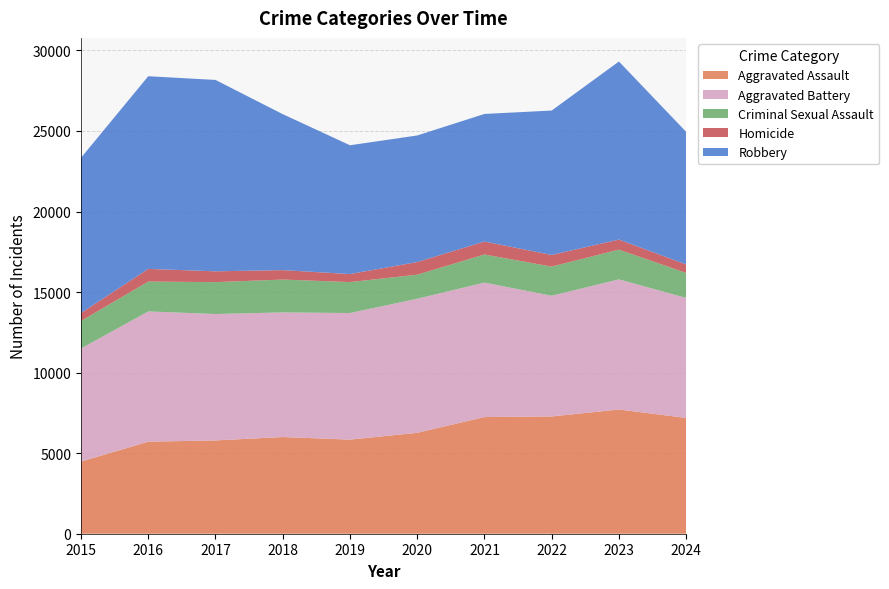

Reading left to right, transcribe all the data shown in this chart.

Aggravated Assault: 4480	5713	5793	6002	5841	6265	7242	7280	7711	7187
Aggravated Battery: 7019	8086	7845	7735	7858	8321	8347	7491	8078	7451
Criminal Sexual Assault: 1705	1854	1979	2039	1921	1493	1744	1810	1845	1552
Homicide: 496	786	672	588	499	787	804	725	626	526
Robbery: 9638	11960	11880	9681	7995	7855	7920	8963	11053	8231